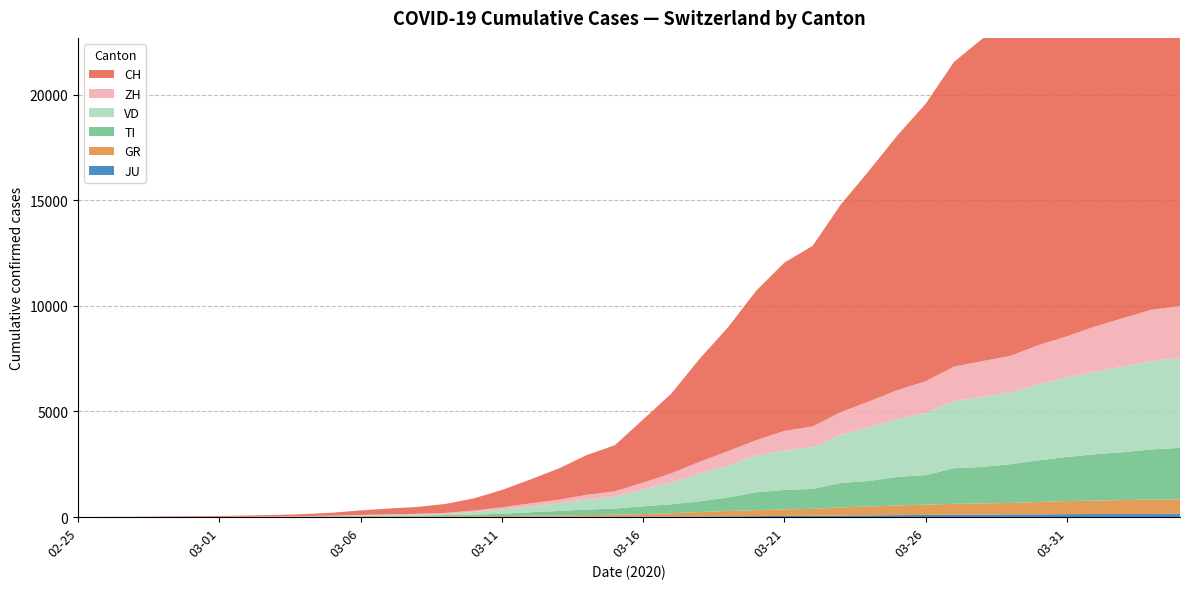

Reading left to right, extract all data points from this chart.

CH: 0=0	1=4	2=8	3=20	4=30	5=36	6=50	7=70	8=97	9=141	10=216	11=278	12=325	13=426	14=577	15=817	16=1132	17=1472	18=1883	19=2183	20=2989	21=3774	22=4879	23=5861	24=7075	25=7967	26=8551	27=9835	28=10930	29=12061	30=13138	31=14426	32=15259	33=15851	34=17005	35=17942	36=18979	37=20062	38=21035	39=21605
ZH: 0=0	1=0	2=2	3=2	4=6	5=7	6=10	7=13	8=15	9=23	10=29	11=34	12=40	13=49	14=62	15=101	16=140	17=163	18=218	19=250	20=326	21=429	22=568	23=679	24=711	25=925	26=984	27=1073	28=1221	29=1368	30=1500	31=1627	32=1701	33=1733	34=1859	35=1947	36=2136	37=2300	38=2428	39=2461
TI: 0=0	1=1	2=1	3=1	4=2	5=2	6=4	7=8	8=13	9=25	10=28	11=41	12=49	13=61	14=75	15=108	16=163	17=206	18=265	19=293	20=368	21=426	22=511	23=638	24=849	25=916	26=945	27=1162	28=1209	29=1354	30=1401	31=1688	32=1727	33=1837	34=1962	35=2091	36=2195	37=2271	38=2377	39=2442
VD: 0=0	1=0	2=0	3=0	4=0	5=0	6=0	7=0	8=0	9=0	10=23	11=30	12=40	13=51	14=130	15=203	16=277	17=370	18=477	19=566	20=796	21=1039	22=1303	23=1513	24=1754	25=1873	26=1975	27=2281	28=2546	29=2738	30=2943	31=3177	32=3308	33=3393	34=3605	35=3764	36=3916	37=4050	38=4185	39=4257
GR: 0=0	1=2	2=2	3=6	4=6	5=6	6=9	7=10	8=13	9=15	10=16	11=18	12=19	13=28	14=32	15=44	16=53	17=65	18=73	19=93	20=118	21=152	22=204	23=252	24=283	25=311	26=327	27=386	28=419	29=458	30=487	31=513	32=527	33=542	34=591	35=617	36=635	37=655	38=678	39=680
JU: 0=0	1=0	2=1	3=1	4=1	5=1	6=1	7=2	8=2	9=4	10=4	11=5	12=5	13=7	14=7	15=7	16=12	17=17	18=18	19=19	20=25	21=29	22=32	23=36	24=44	25=54	26=61	27=69	28=82	29=92	30=100	31=114	32=119	33=127	34=128	35=140	36=145	37=149	38=149	39=154